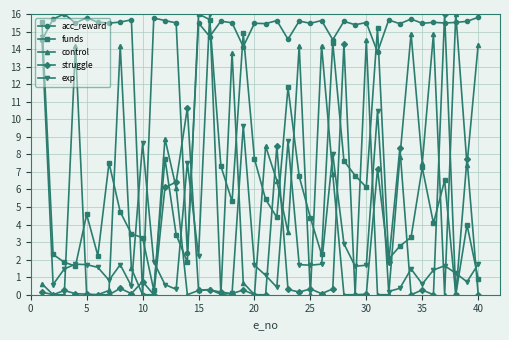

Which series has the largest total across all categories?

acc_reward